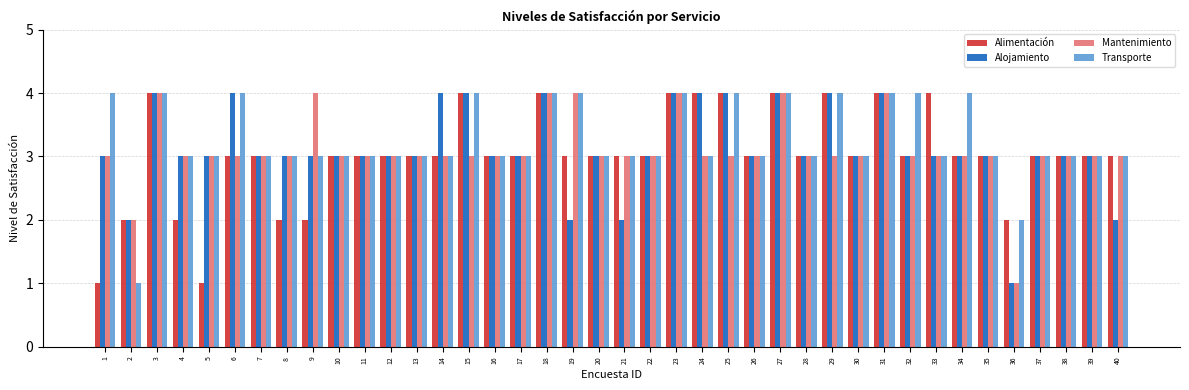

Reading left to right, transcribe all the data shown in this chart.

Alimentación: 1	2	4	2	1	3	3	2	2	3	3	3	3	3	4	3	3	4	3	3	3	3	4	4	4	3	4	3	4	3	4	3	4	3	3	2	3	3	3	3
Alojamiento: 3	2	4	3	3	4	3	3	3	3	3	3	3	4	4	3	3	4	2	3	2	3	4	4	4	3	4	3	4	3	4	3	3	3	3	1	3	3	3	2
Mantenimiento: 3	2	4	3	3	3	3	3	4	3	3	3	3	3	3	3	3	4	4	3	3	3	4	3	3	3	4	3	3	3	4	3	3	3	3	1	3	3	3	3
Transporte: 4	1	4	3	3	4	3	3	3	3	3	3	3	3	4	3	3	4	4	3	3	3	4	3	4	3	4	3	4	3	4	4	3	4	3	2	3	3	3	3